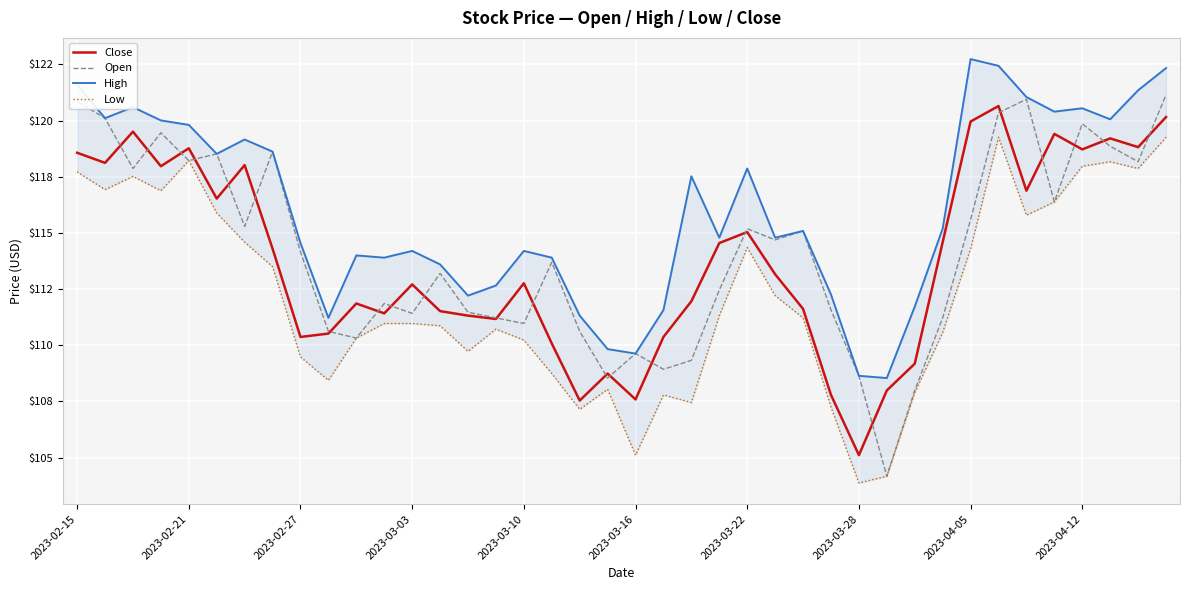

Is the value of Close at 25 greater than the value of High at 10?

No